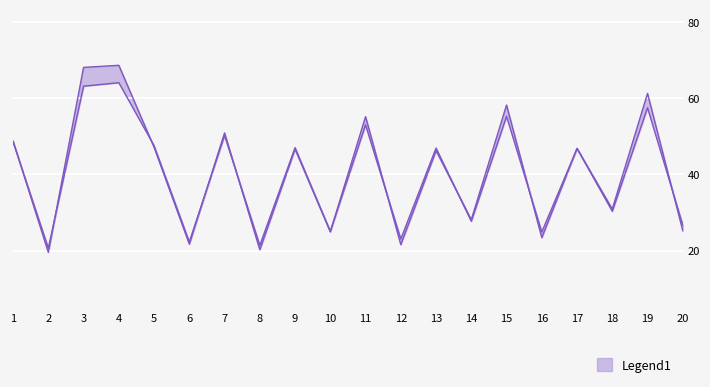

In col_0_row0, how many points are higher than both neighbors (excluding endpoints)?

8